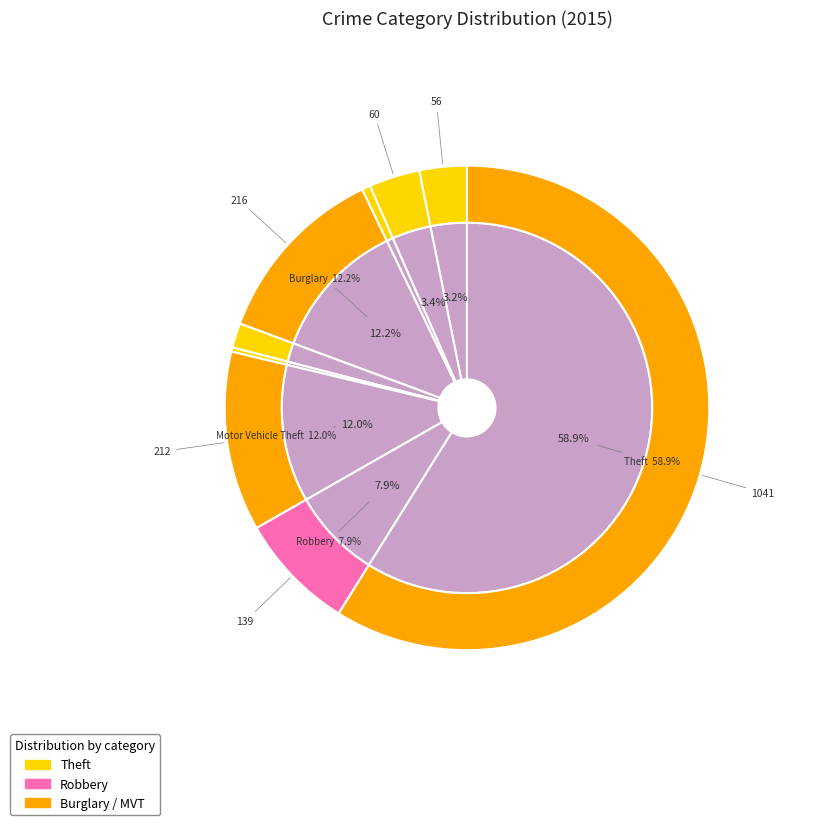

Between Robbery and Theft, which is larger?

Theft